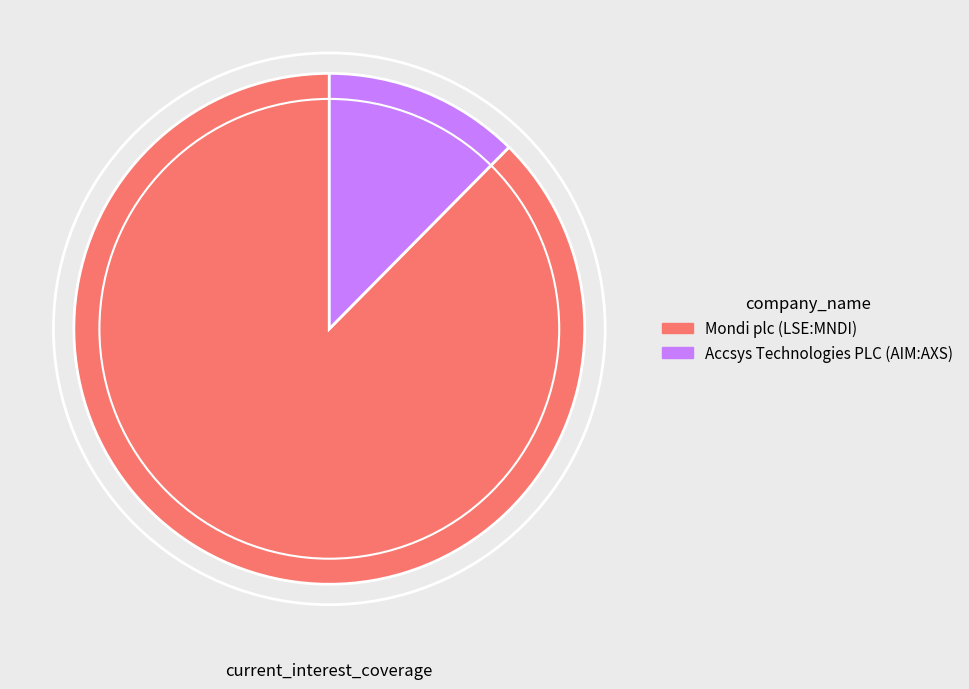

The Accsys Technologies PLC (AIM:AXS) slice represents 3% of the pie. True or false?

False